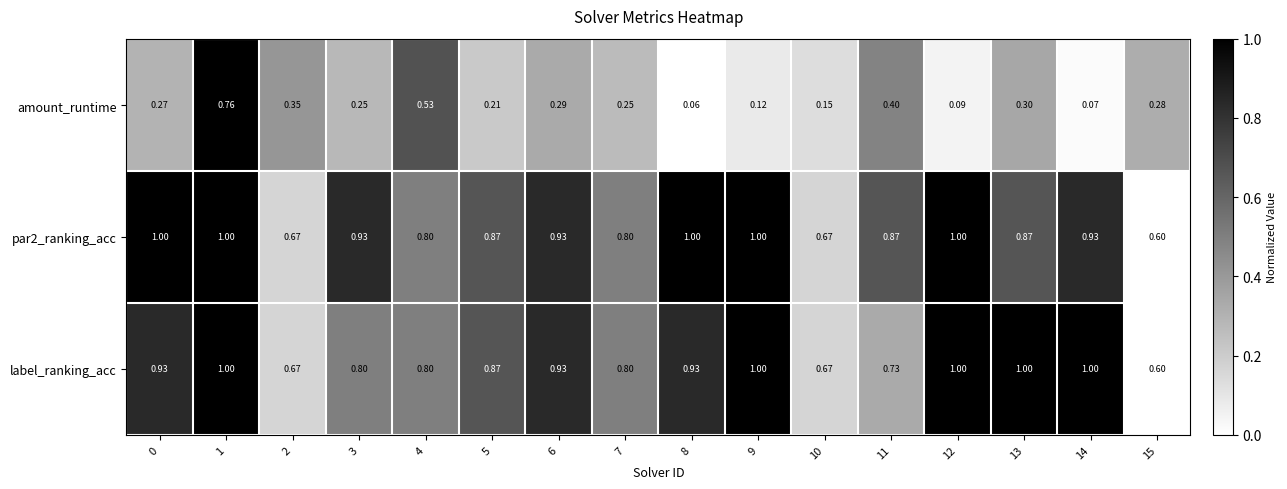

Which series has the widest spread of values?

amount_runtime